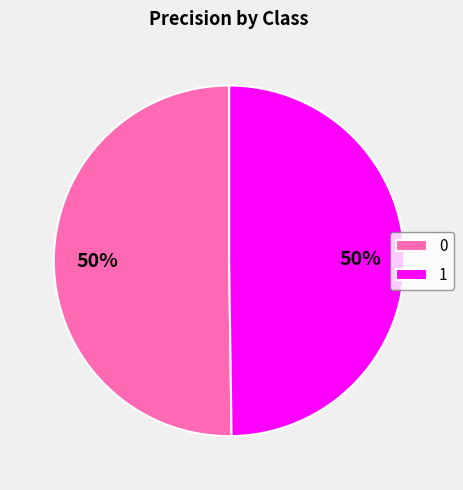

Combined, do 0 and 1 account for over 50%?

Yes